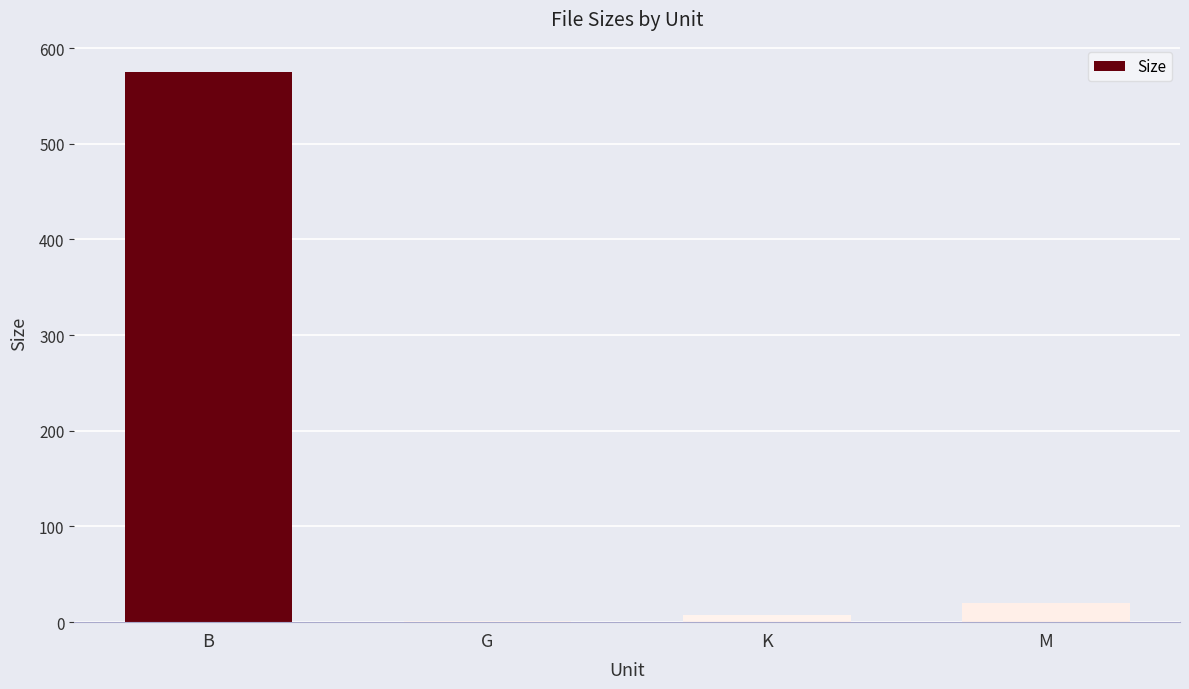

What is the change in value from K to M?

+12.7